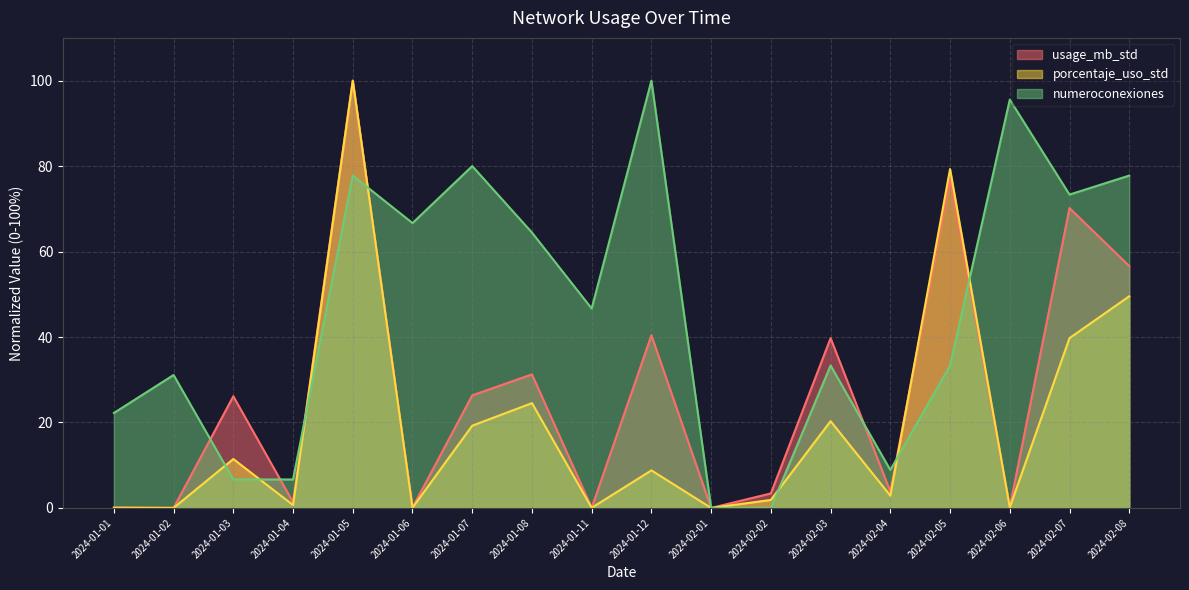

Is it true that numeroconexiones equals 14.1 at 2024-01-02?

False